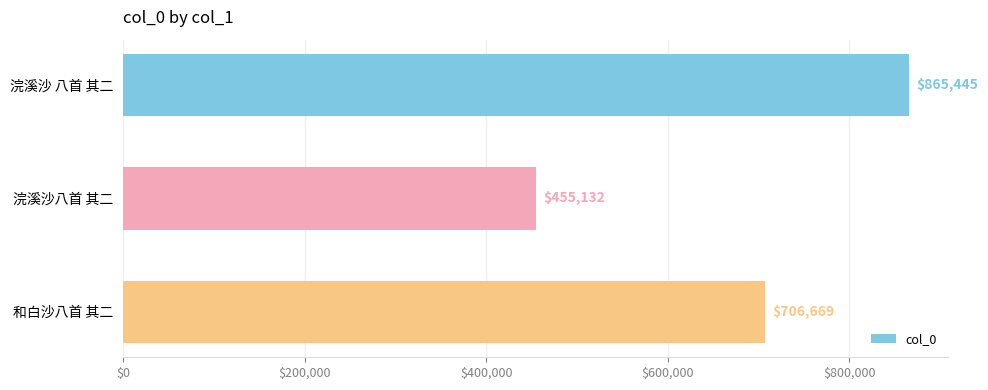

List the labels in order of value, smallest first.

浣溪沙八首 其二, 和白沙八首 其二, 浣溪沙 八首 其二